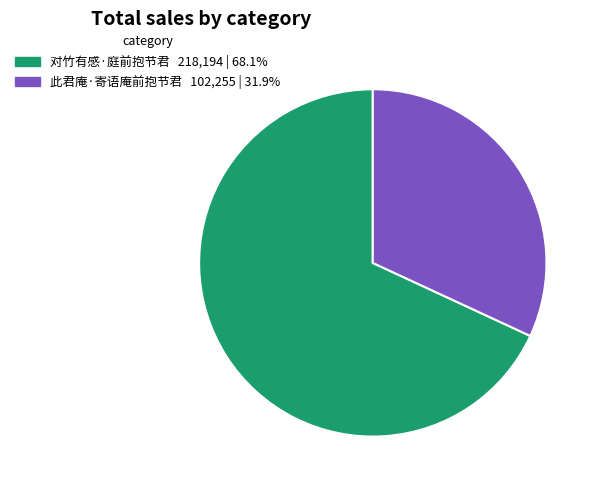

Approximately how many times larger is the value at 此君庵·寄语庵前抱节君 compared to 对竹有感·庭前抱节君?

0.5